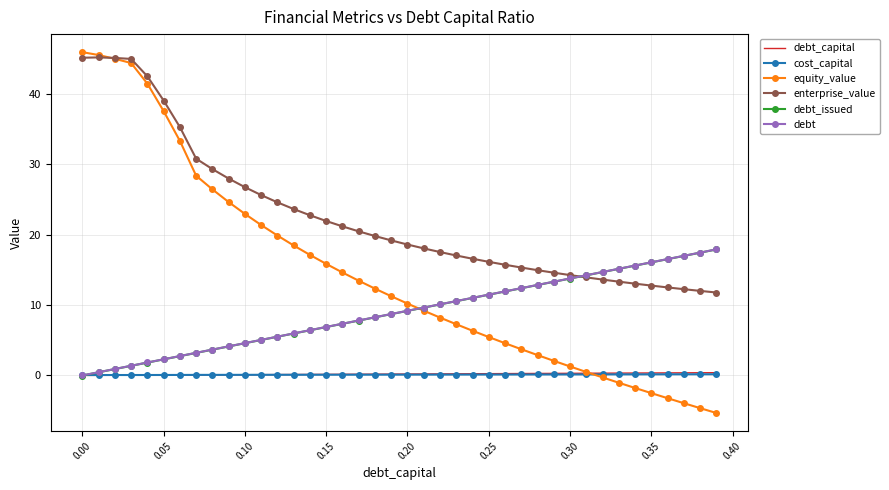

What is the maximum value shown in the chart?

45.9